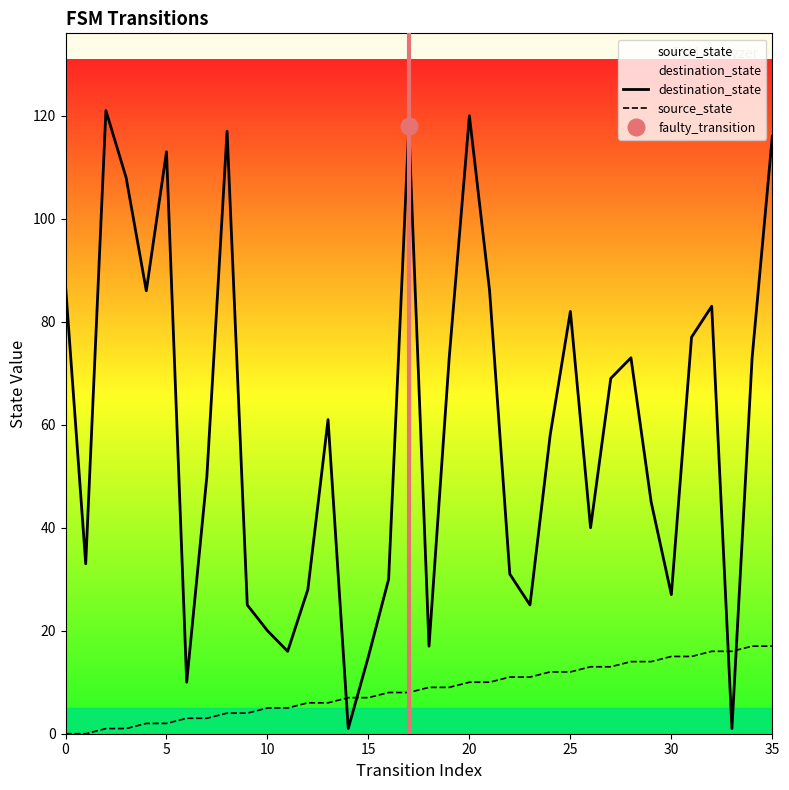

Where do destination_state and source_state first cross each other?

13 and 14